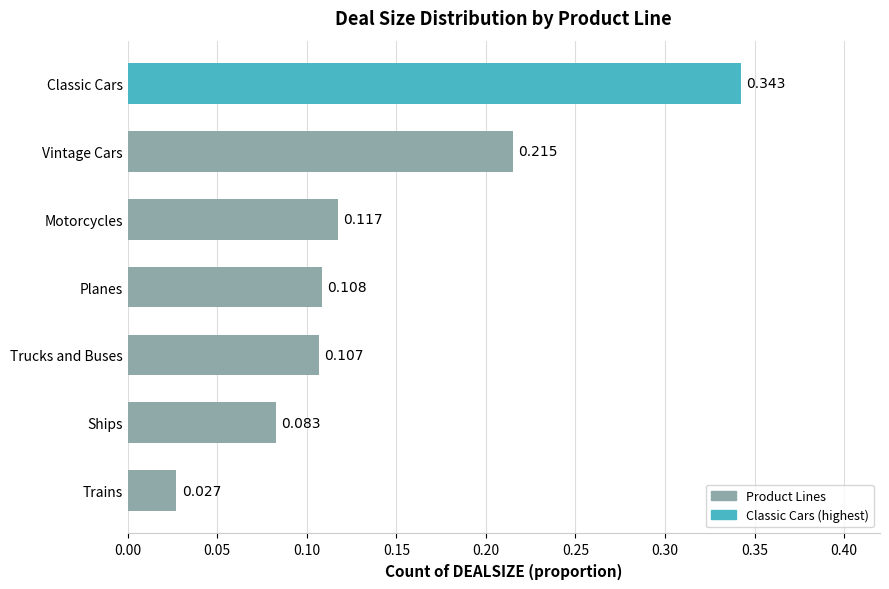

Rank the categories by value from lowest to highest.

Trains, Ships, Trucks and Buses, Planes, Motorcycles, Vintage Cars, Classic Cars